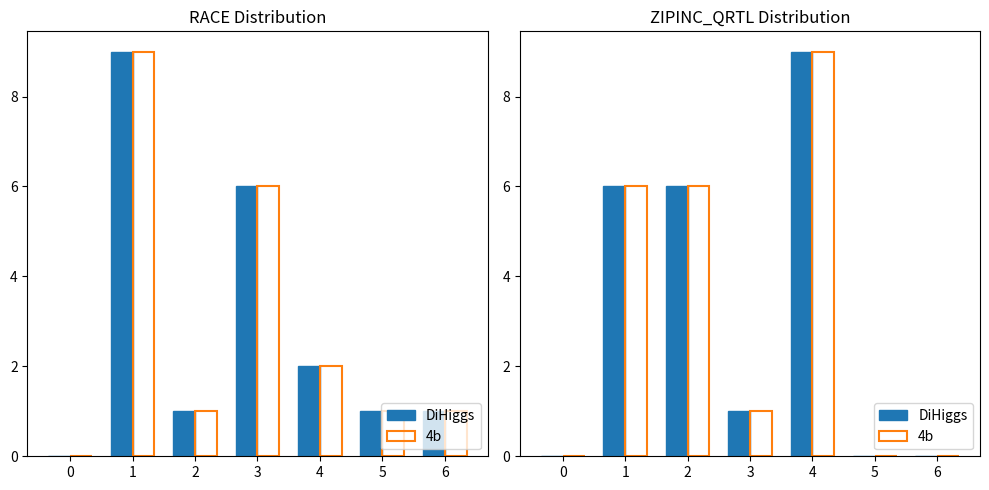

What is the average value of the 4b series?

3